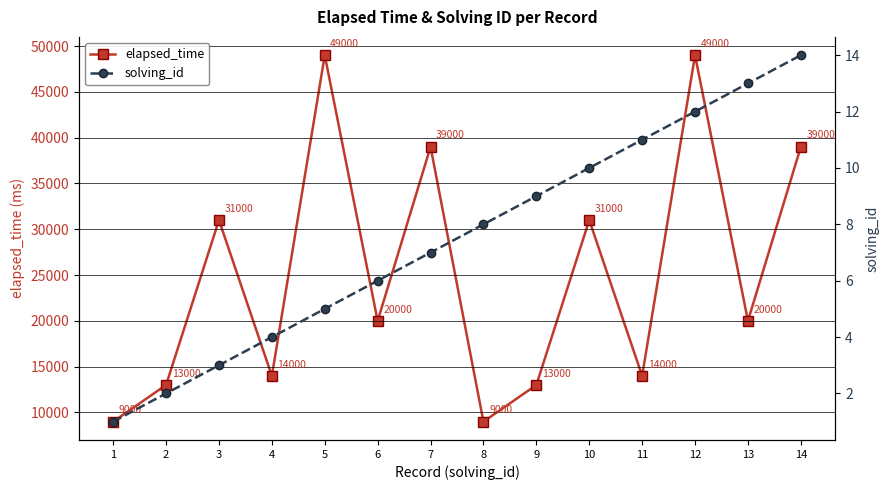

Which has a higher value, 5 or 4?

5